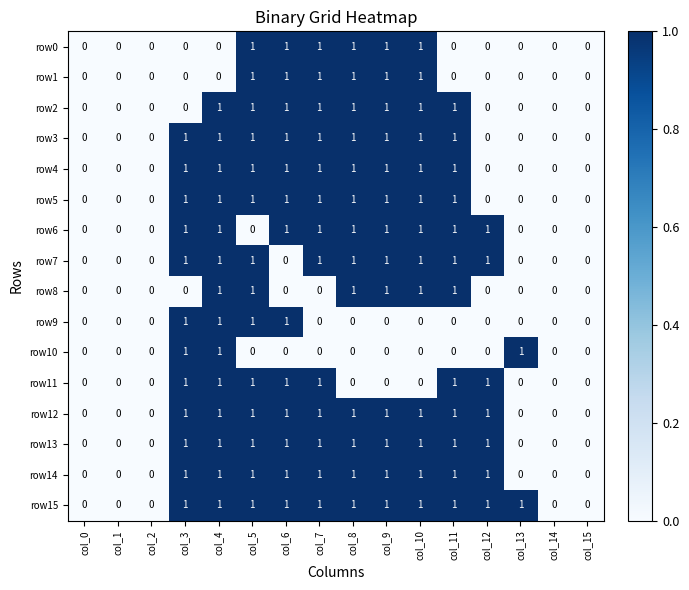

What is the sum of all row6 values?

9